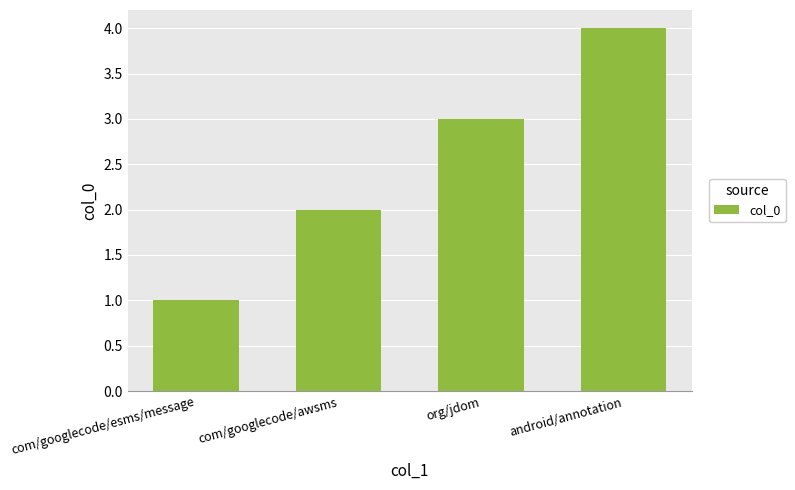

Between android/annotation and com/googlecode/awsms, which is larger?

android/annotation